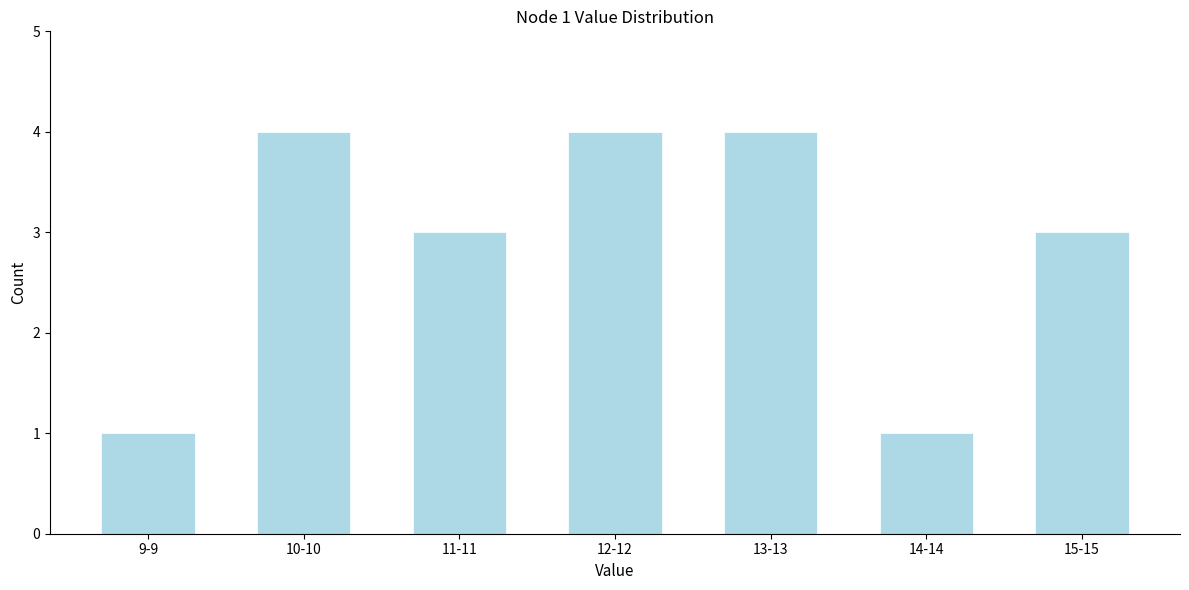

Reading left to right, what are all the values shown in this chart?

1	4	3	4	4	1	3